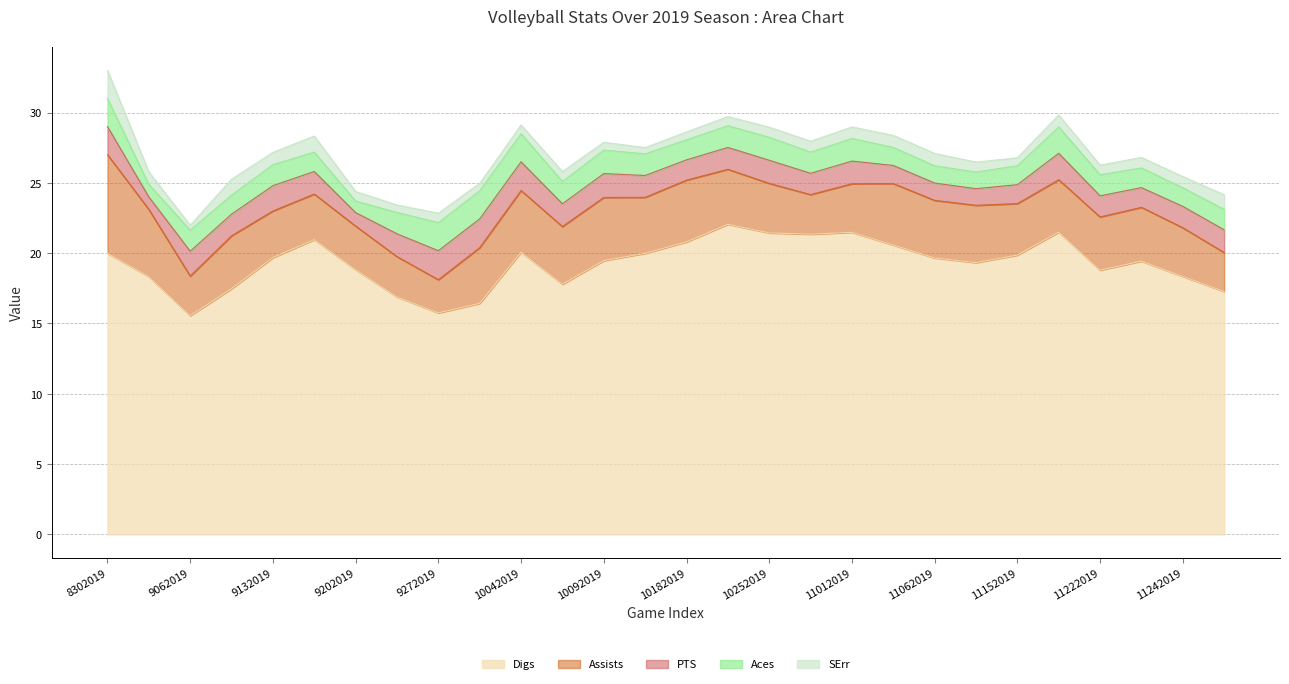

Does the chart have visible grid lines?

Yes